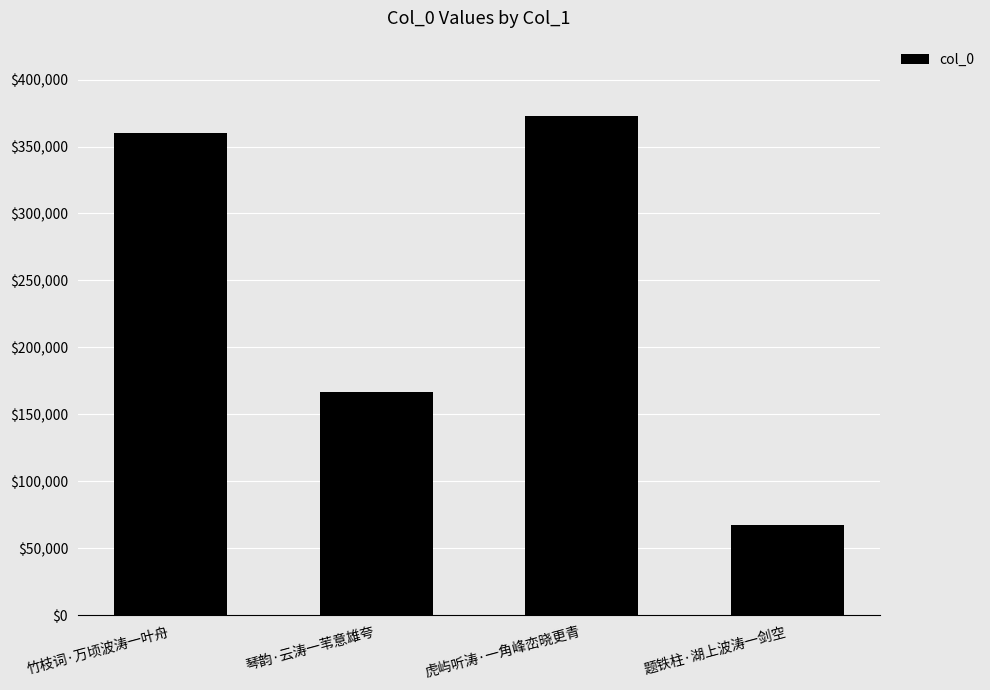

What is the difference between the maximum and second lowest values?

206142